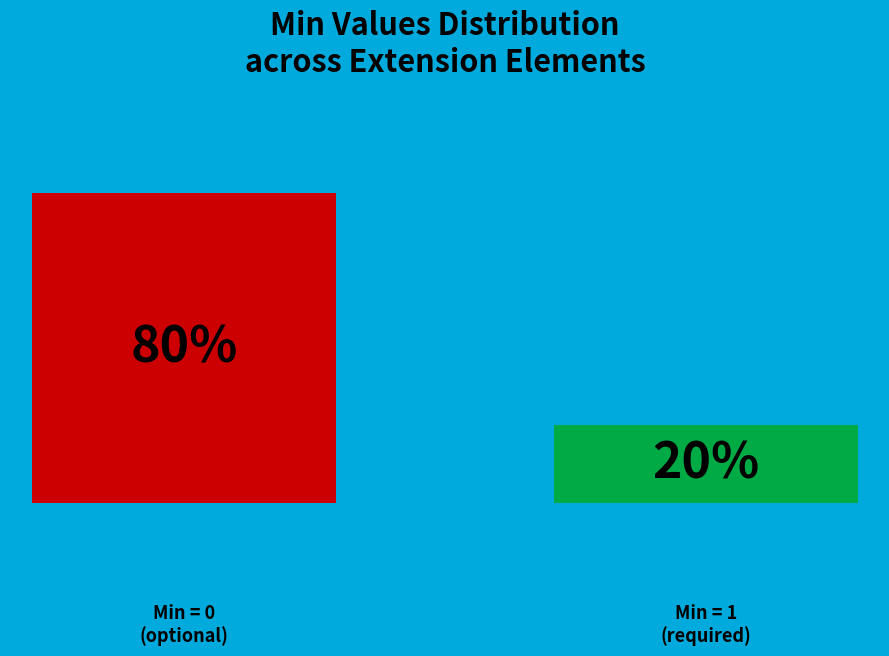

True or false: Extension.value[x] accounts for 1% of the total.

False